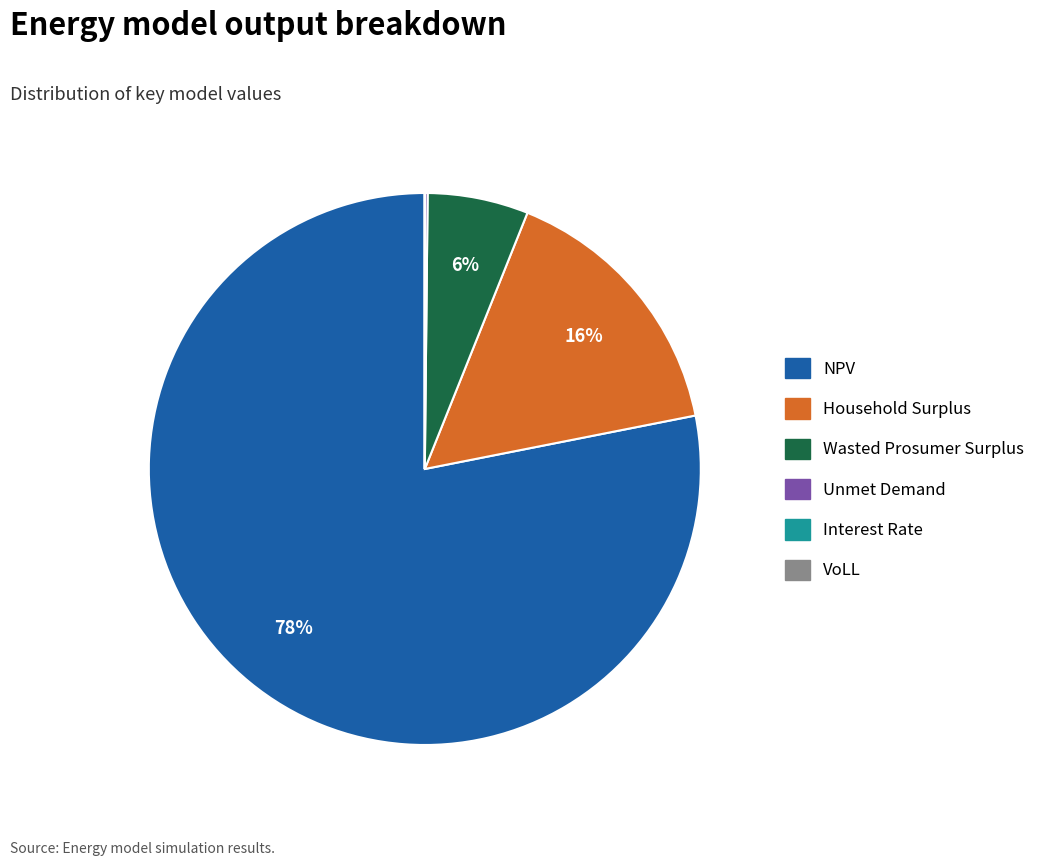

To the nearest percent, what is the average slice percentage?

17%